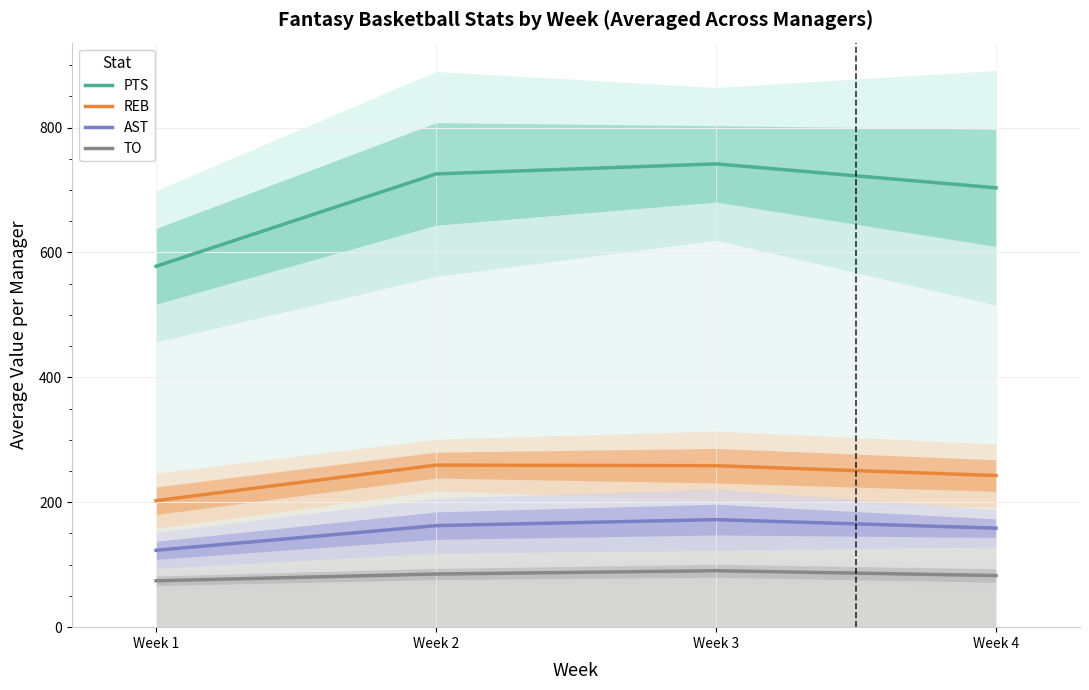

True or false: AST and REB cross at least once.

False